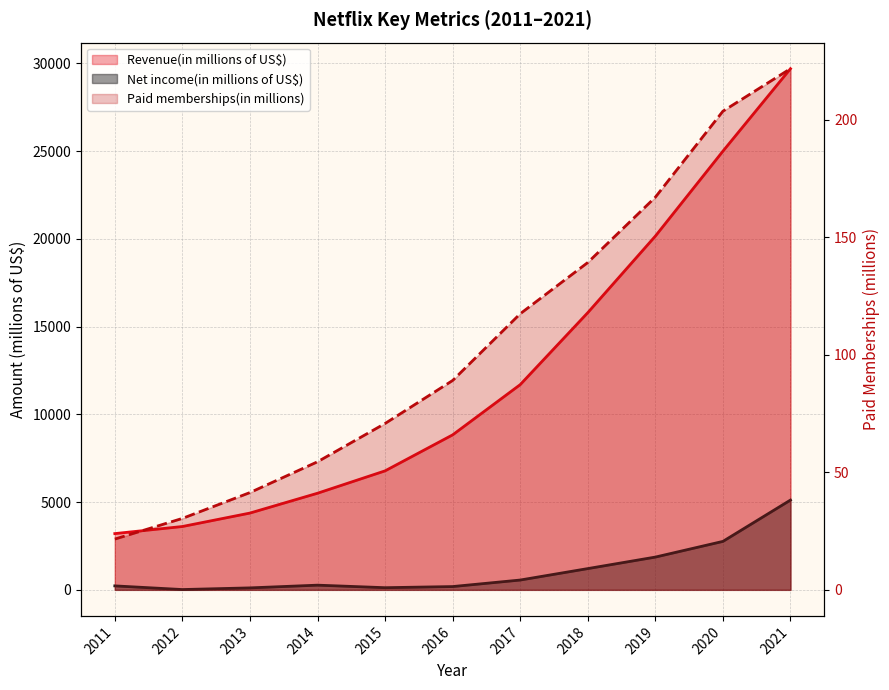

True or false: Revenue(in millions of US$) and Net income(in millions of US$) cross at least once.

False